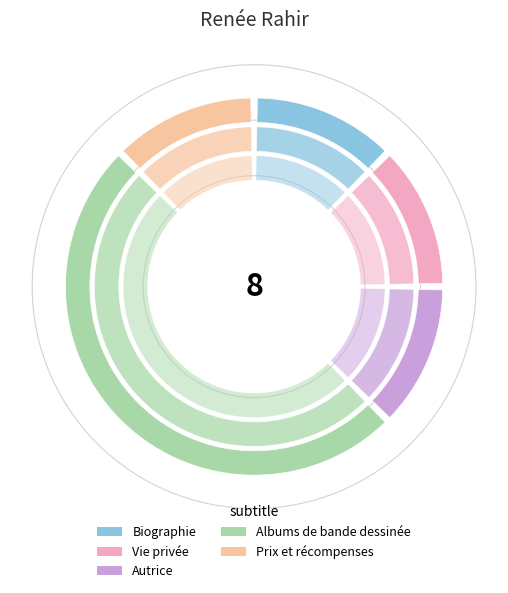

Count the number of slices in the pie.

5